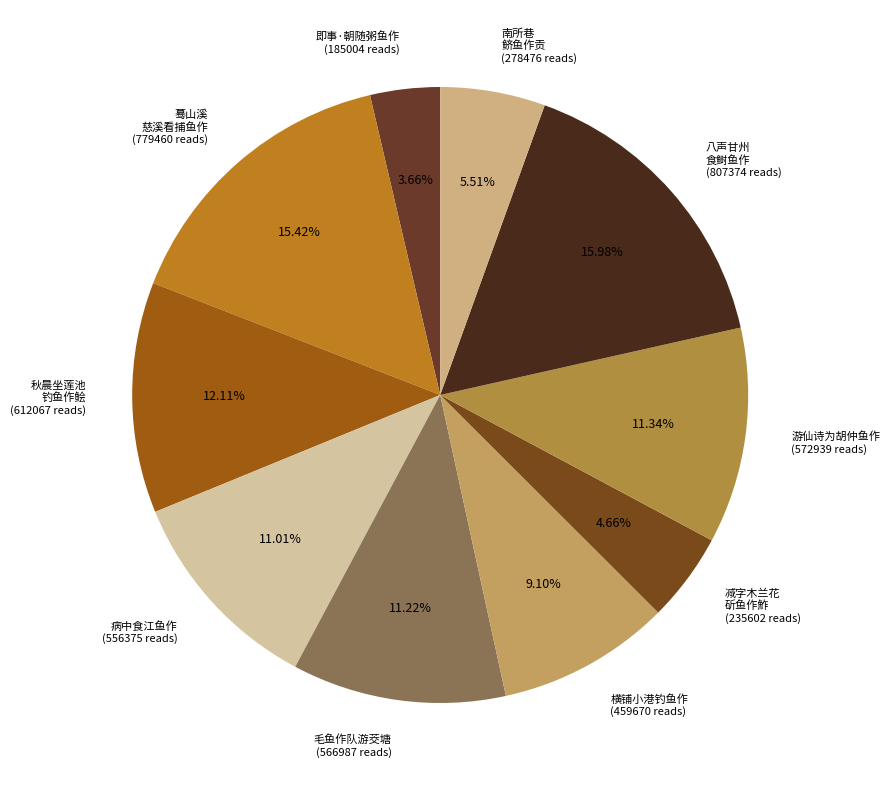

Do 游仙诗为胡仲鱼作 (572939 reads) and 减字木兰花 斫鱼作鮓 (235602 reads) together represent more than half of the pie?

No